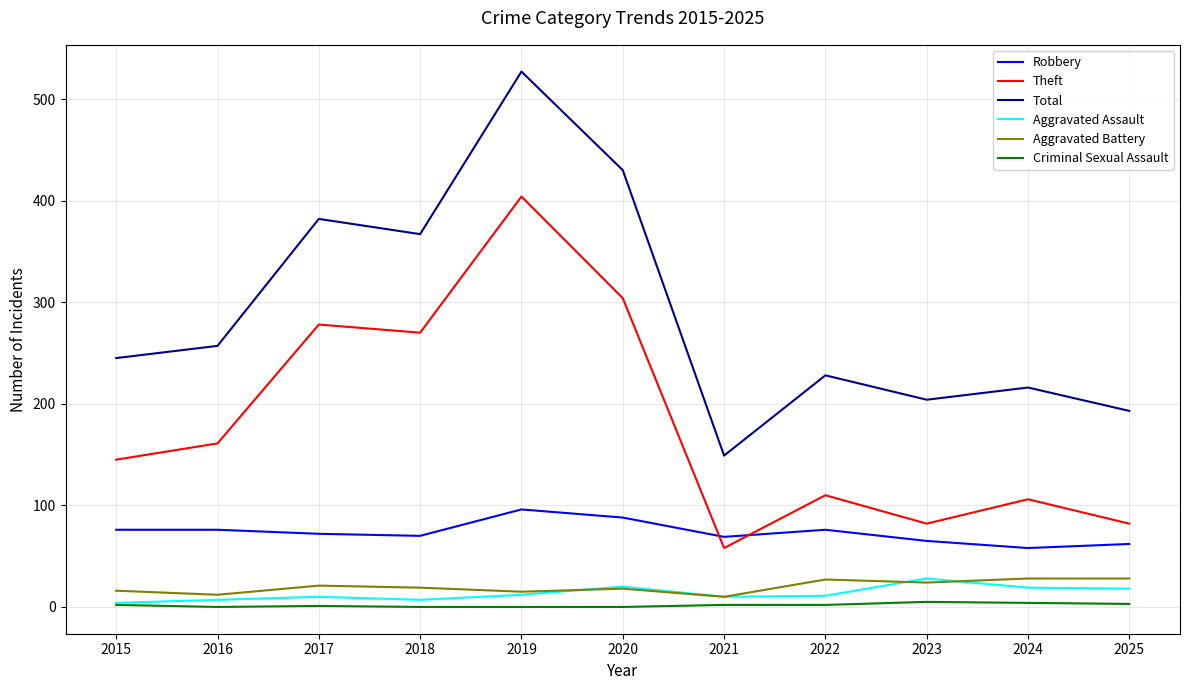

Where is Total nearest to the value 338?

2018